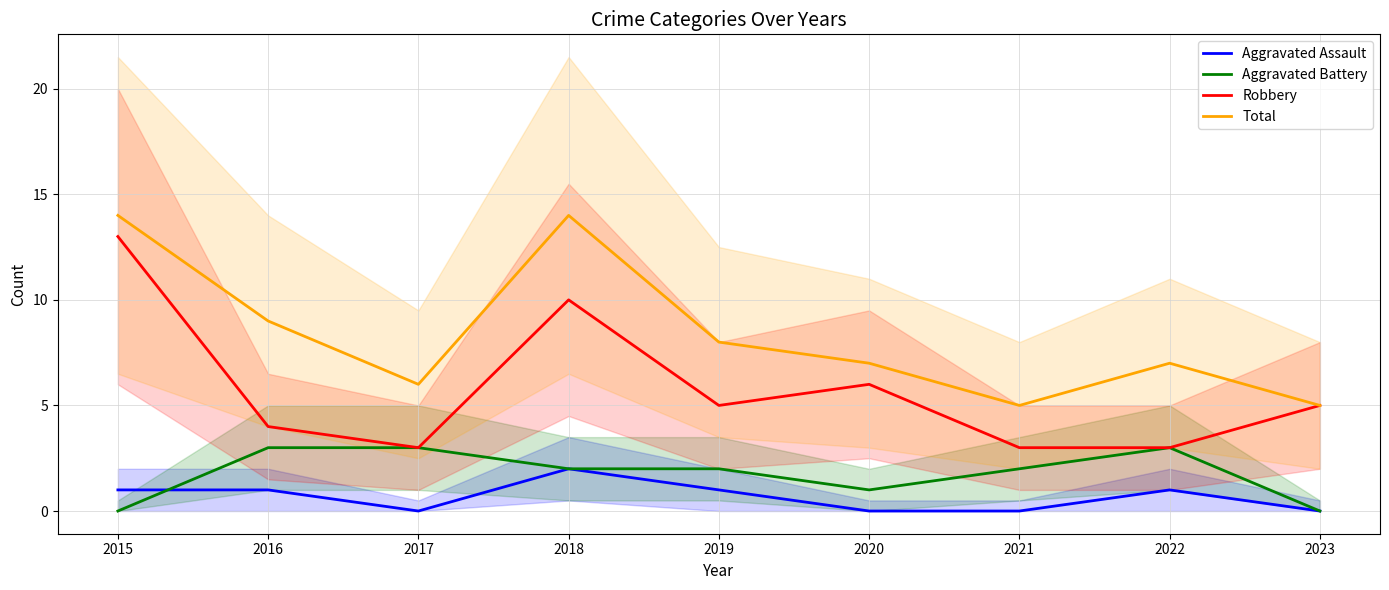

At which label is Total closest to 9?

2016